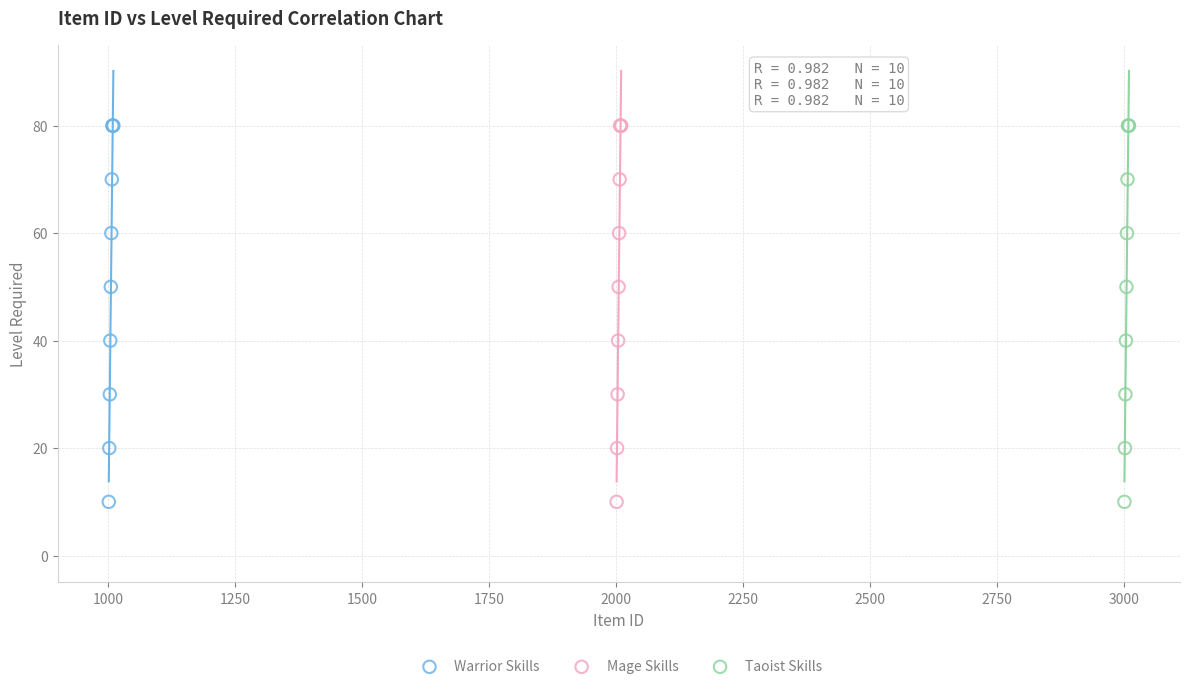

What are all the series names shown in the legend?

Warrior Skills, Mage Skills, Taoist Skills